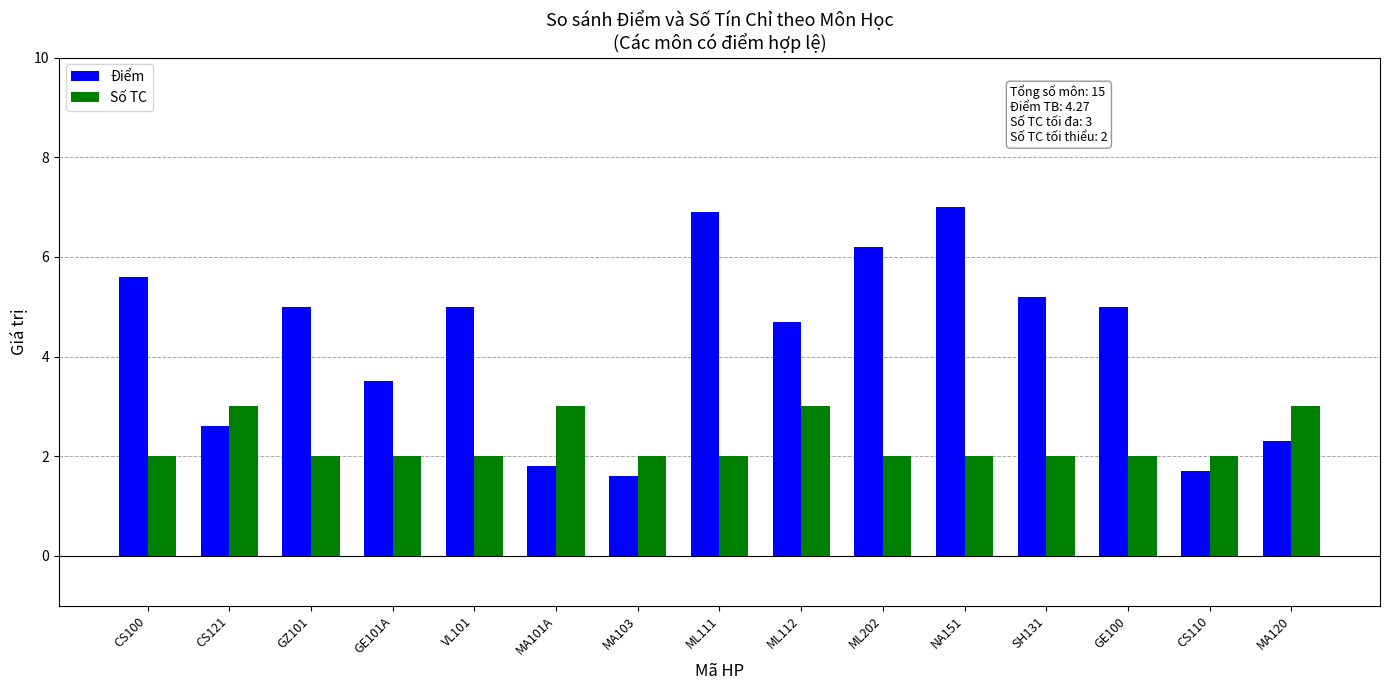

Are the bars grouped side by side (vs. stacked)?

Yes